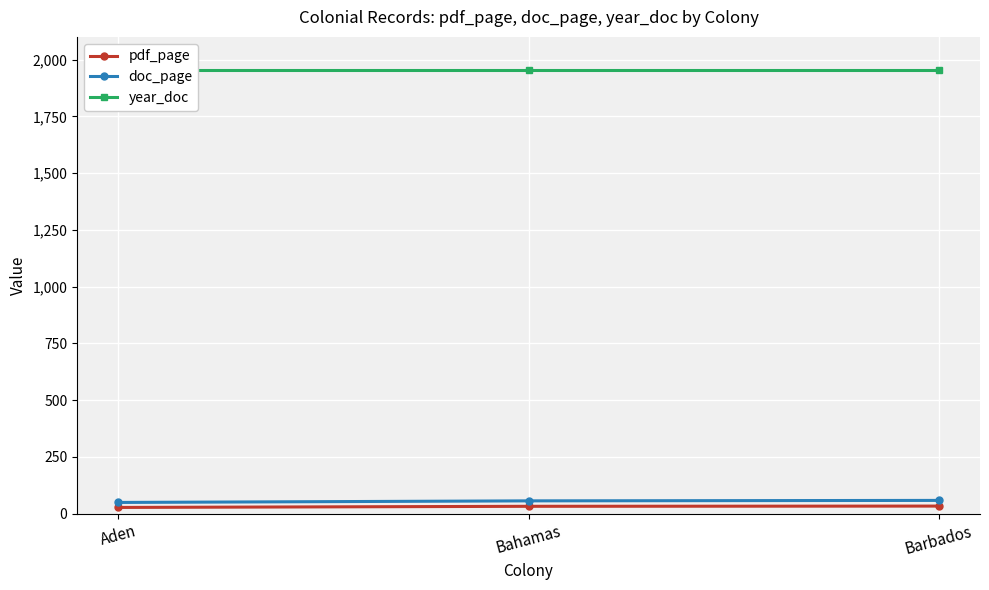

What position from the left is Aden?

1